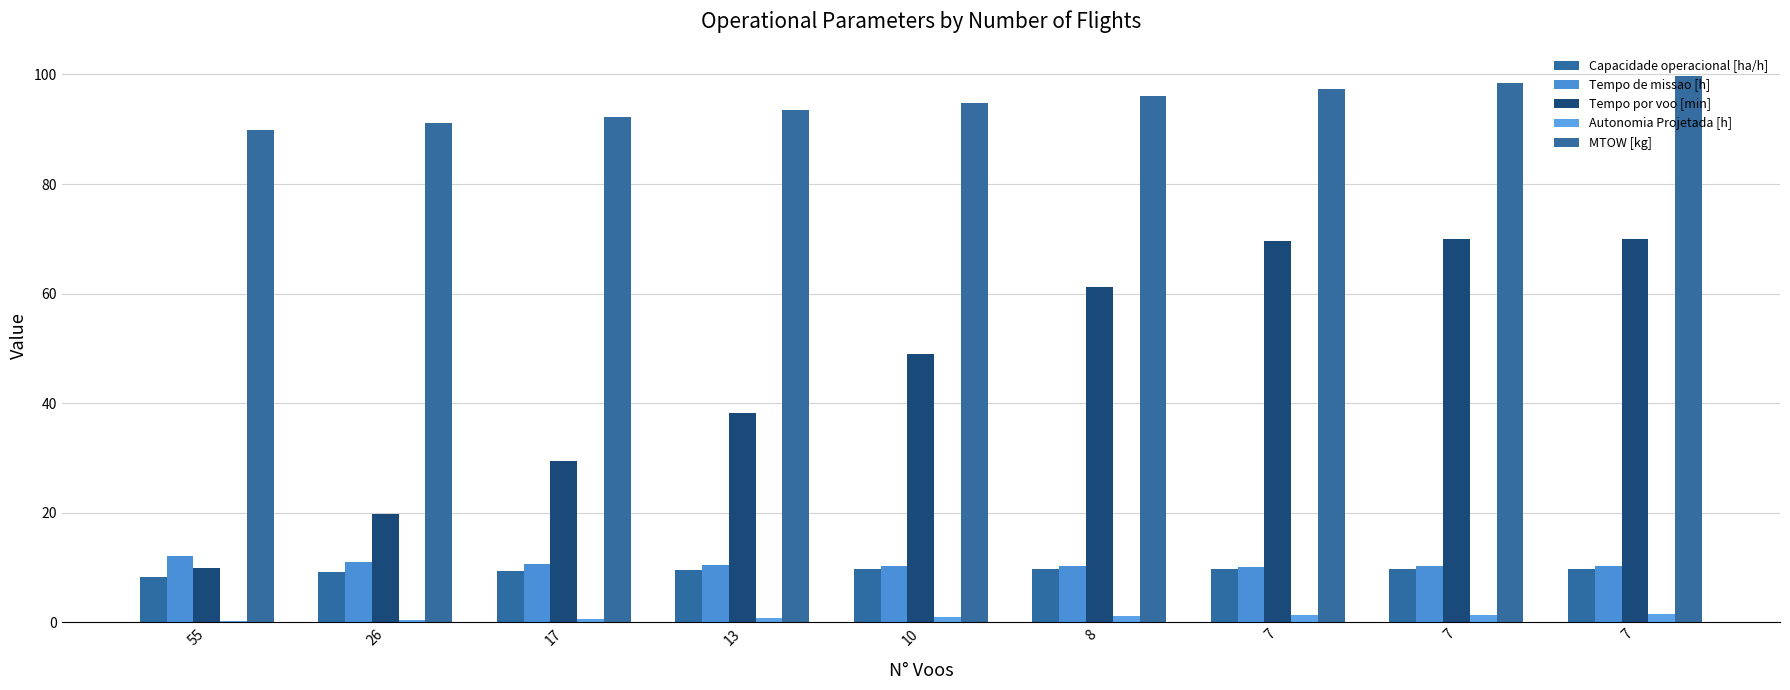

What is the value of the Autonomia Projetada [h] bar at the 2nd from the left?

0.4